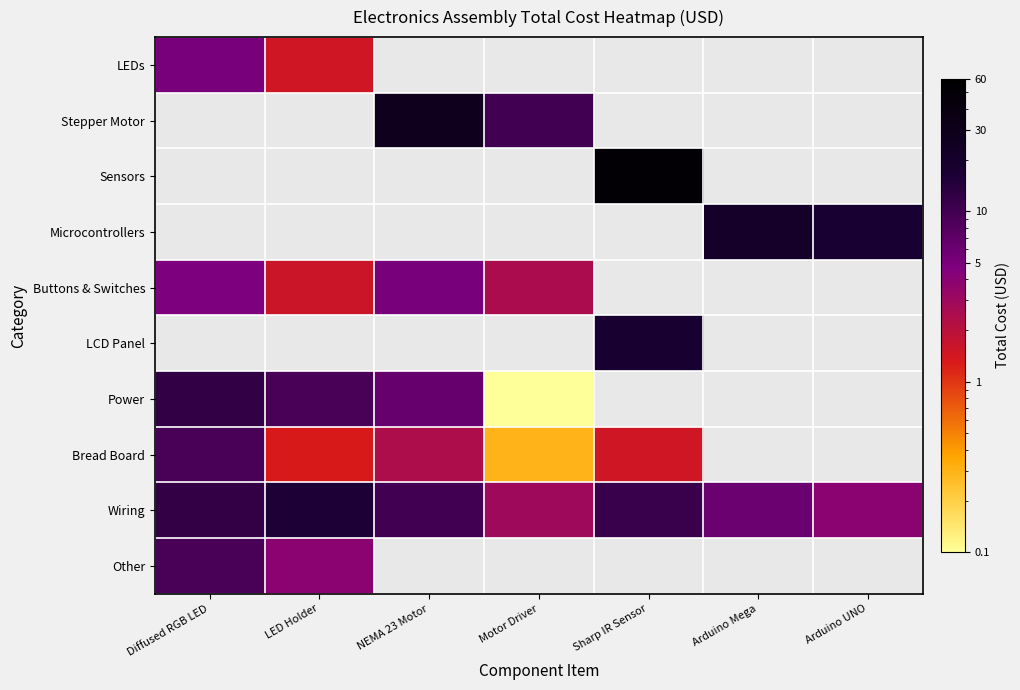

Which series has the largest total across all categories?

Wiring